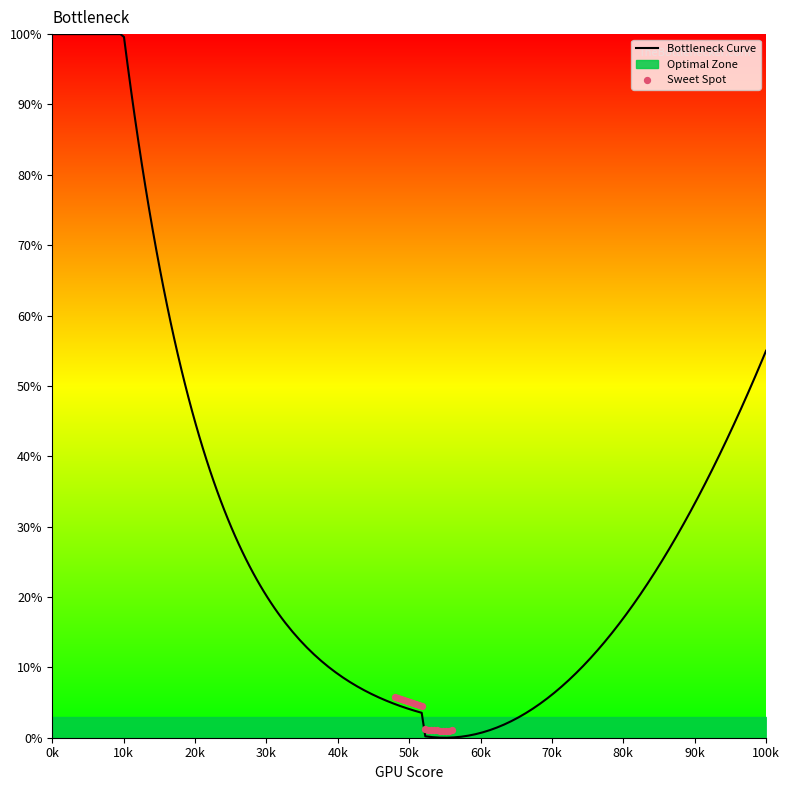

The value of Bottleneck Curve at 100k is 29.4. True or false?

False